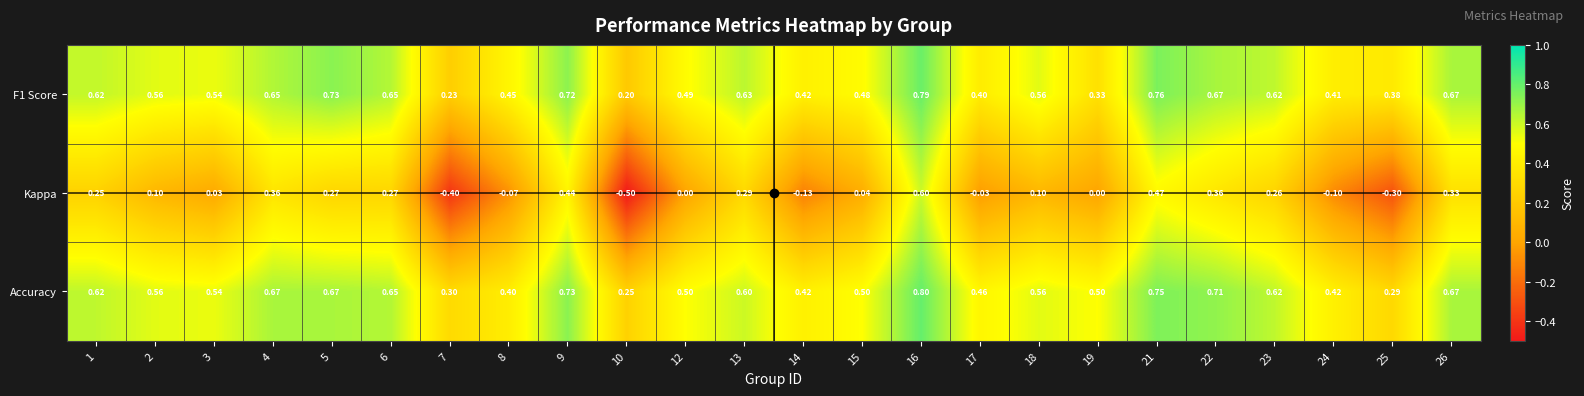

Which category has the lowest value across all series?

10